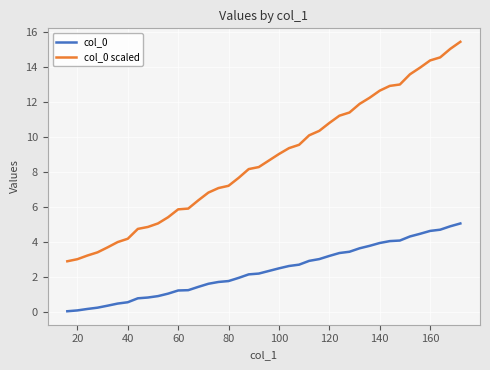

How many series are shown in this chart?

2